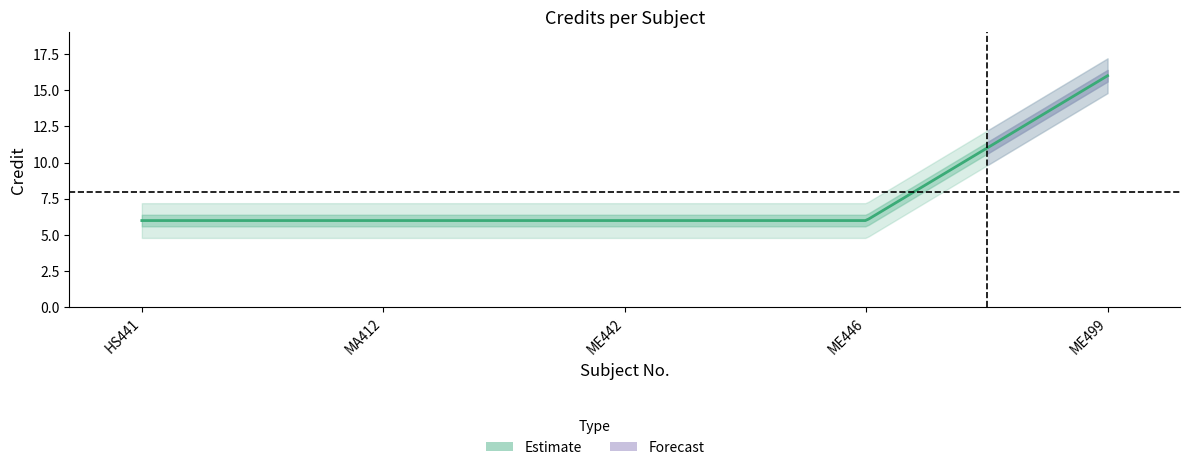

True or false: the data shows 6 at MA412.

True